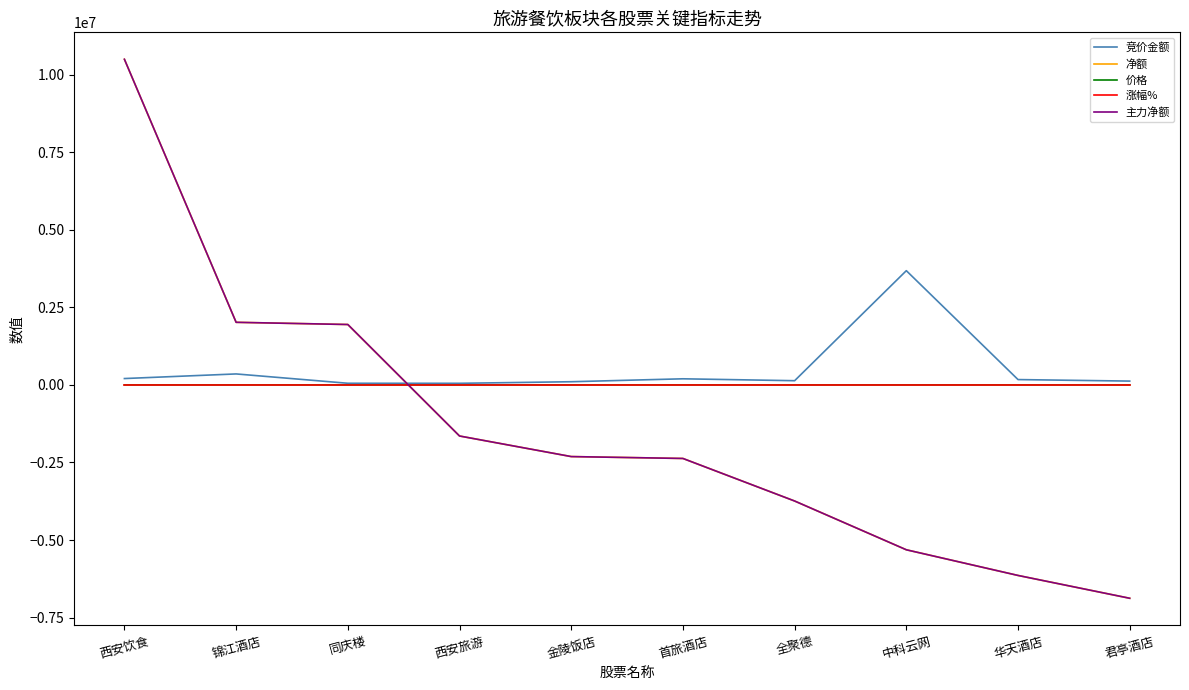

Reading left to right, transcribe all the data shown in this chart.

竞价金额: 西安饮食=205555.0	锦江酒店=354200.0	同庆楼=53300.0	西安旅游=51920.0	金陵饭店=102992.0	首旅酒店=197370.0	全聚德=135966.0	中科云网=3682621.0	华天酒店=172325.0	君亭酒店=123566.0
净额: 西安饮食=10497048.0	锦江酒店=2018185.0	同庆楼=1947499.0	西安旅游=-1646399.0	金陵饭店=-2309758.0	首旅酒店=-2370513.0	全聚德=-3742082.0	中科云网=-5314104.0	华天酒店=-6141652.0	君亭酒店=-6877328.0
价格: 西安饮食=8.5	锦江酒店=25.5	同庆楼=20.9	西安旅游=11.9	金陵饭店=6.6	首旅酒店=12.9	全聚德=10.6	中科云网=2.3	华天酒店=3.1	君亭酒店=20.2
涨幅%: 西安饮食=1.6	锦江酒店=0.4	同庆楼=0.9	西安旅游=0.8	金陵饭店=0.5	首旅酒店=0.0	全聚德=0.2	中科云网=0.9	华天酒店=2.3	君亭酒店=1.7
主力净额: 西安饮食=10497048.0	锦江酒店=2018185.0	同庆楼=1947499.0	西安旅游=-1646399.0	金陵饭店=-2309758.0	首旅酒店=-2370513.0	全聚德=-3742082.0	中科云网=-5314104.0	华天酒店=-6141652.0	君亭酒店=-6877328.0